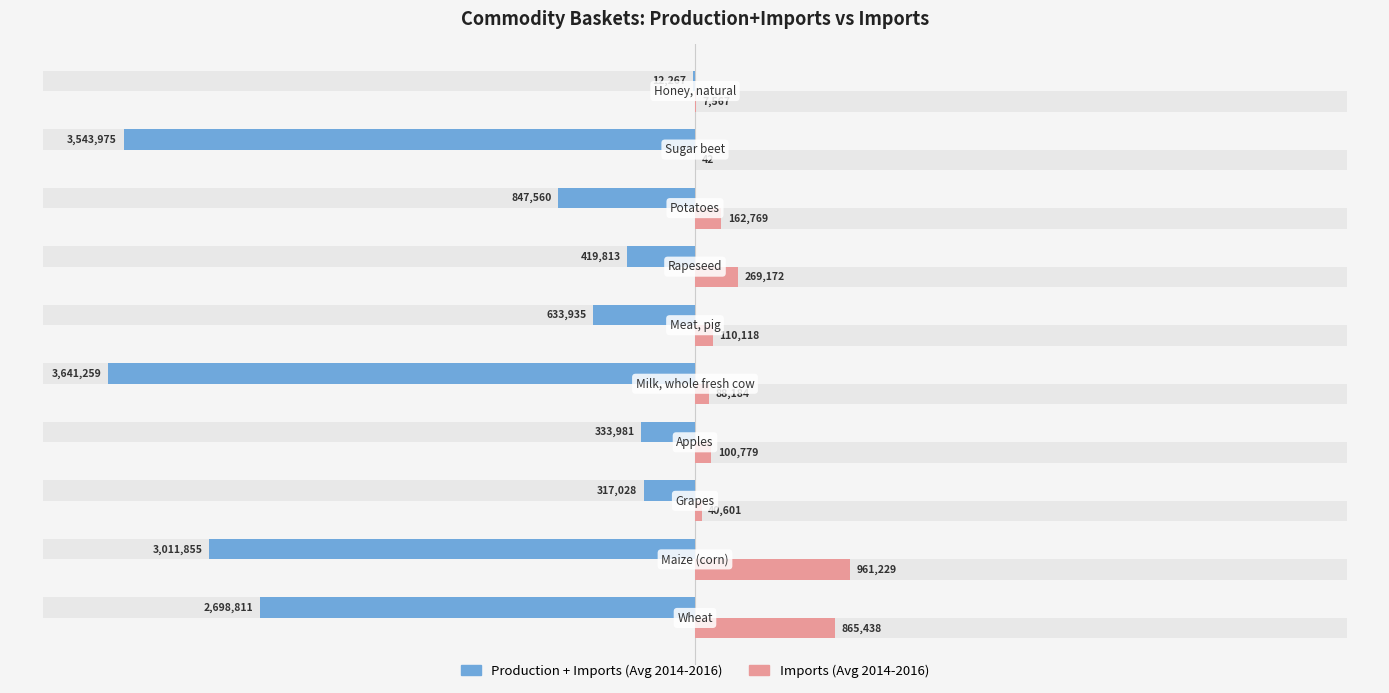

The Imports (Avg 2014-2016) series shows 1.6 at 2. True or false?

False